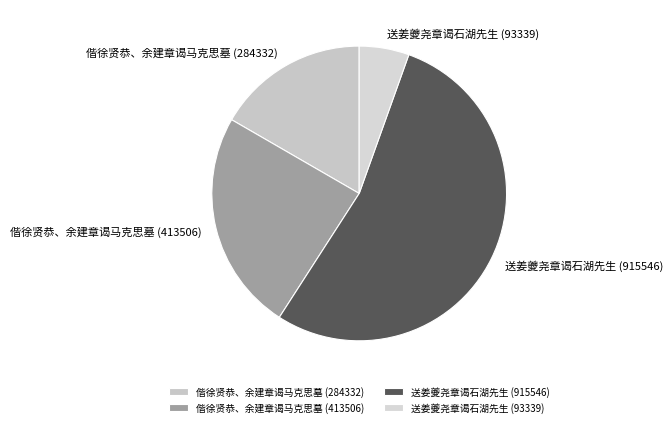

Is the sum of 送姜夔尧章谒石湖先生 (915546) and 送姜夔尧章谒石湖先生 (93339) greater than half?

Yes